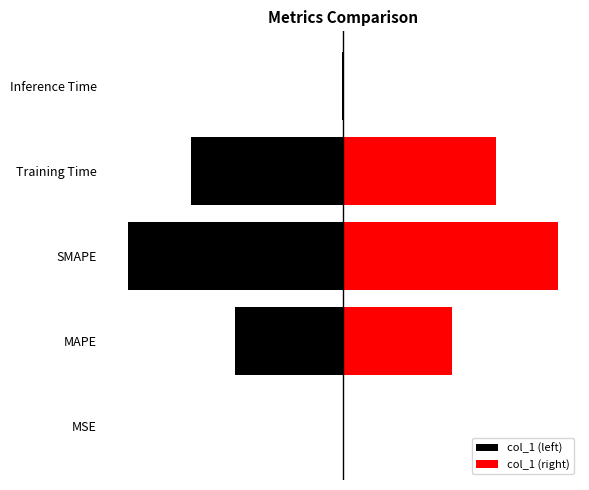

Is it true that col_1 (left) equals -0.8 at MAPE?

False